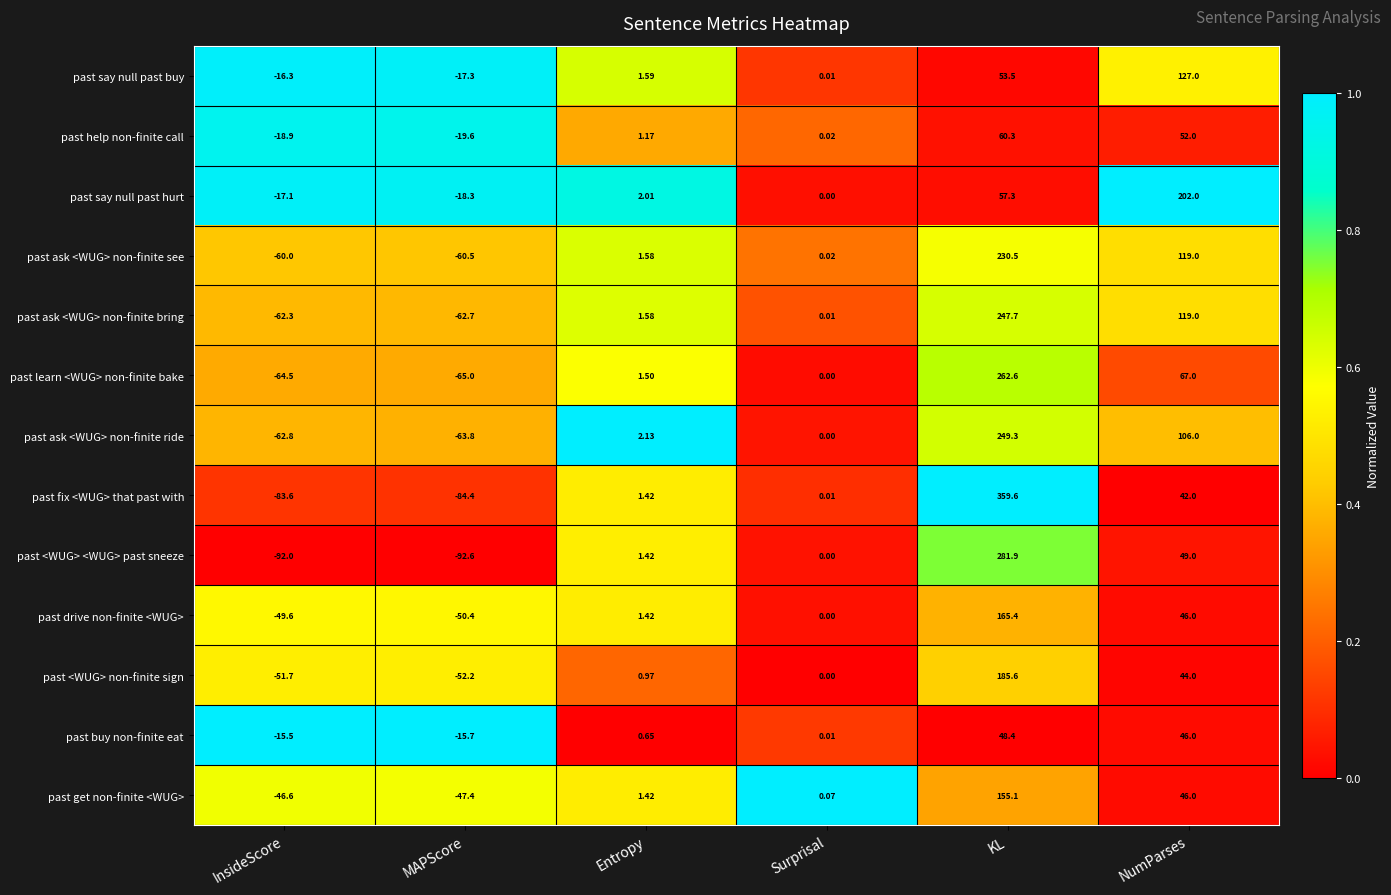

Which label corresponds to the largest value in the chart?

KL